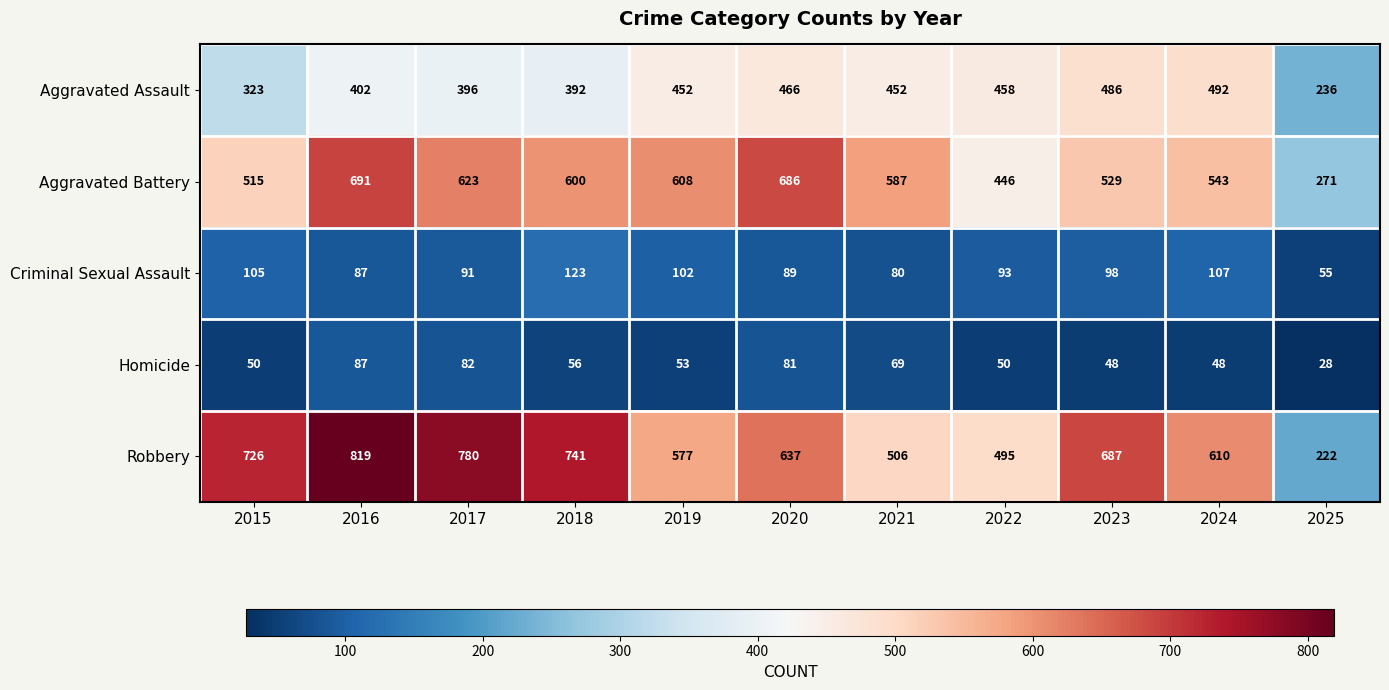

What is the sum of all Homicide values?

652